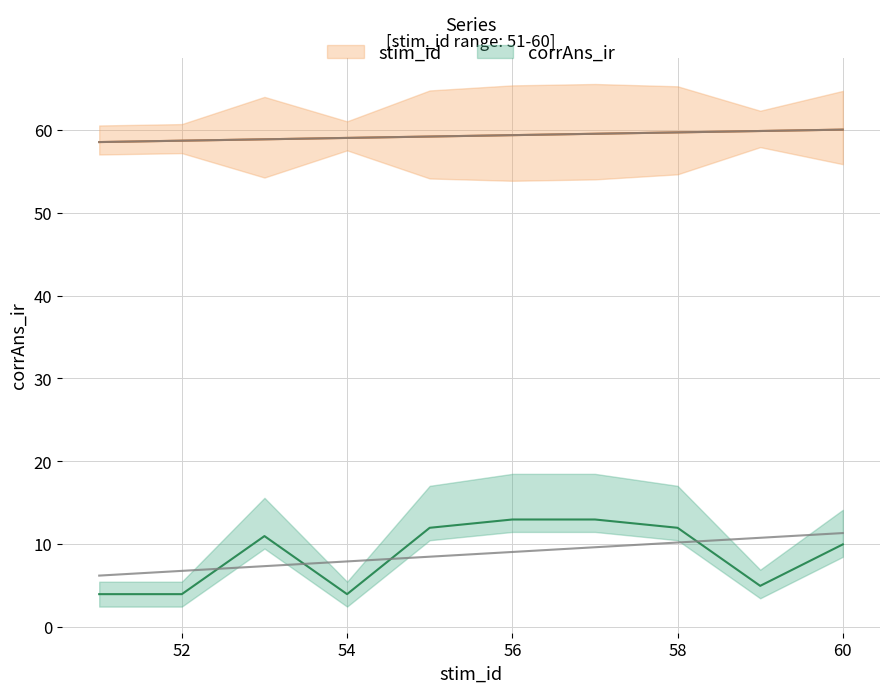

What is the sum of all corrAns_ir values?

88.0